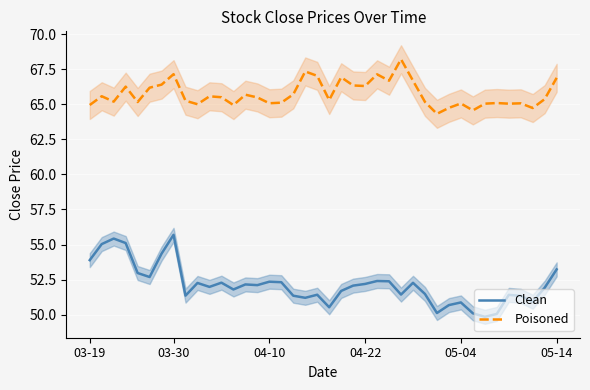

What is the highest value of the Poisoned series?

68.2